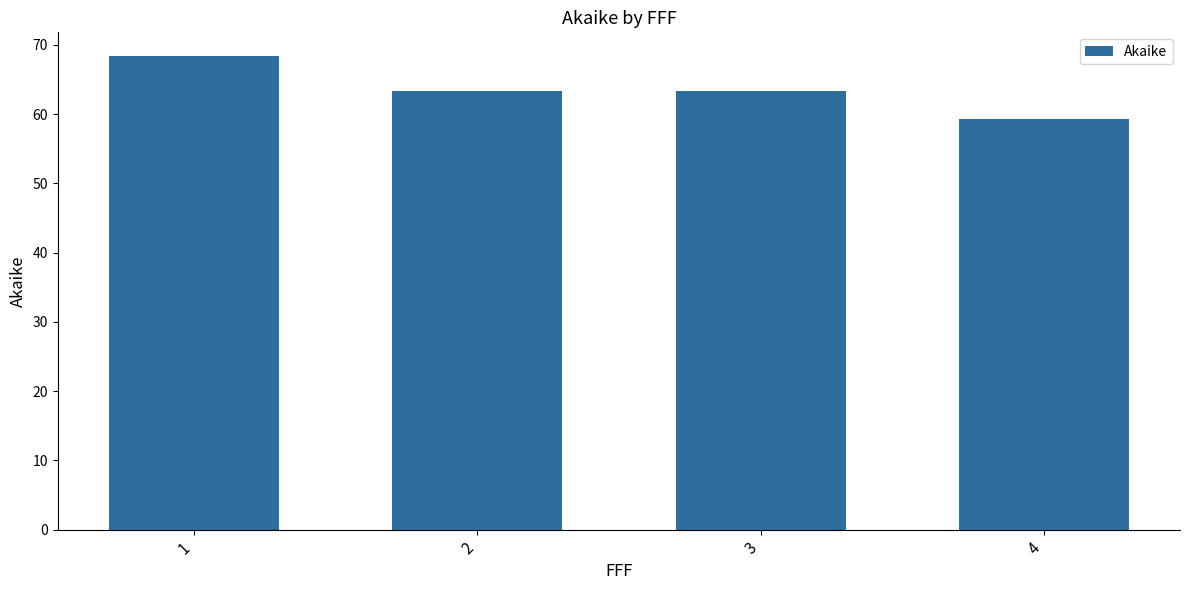

What is the sum of all values?

254.3